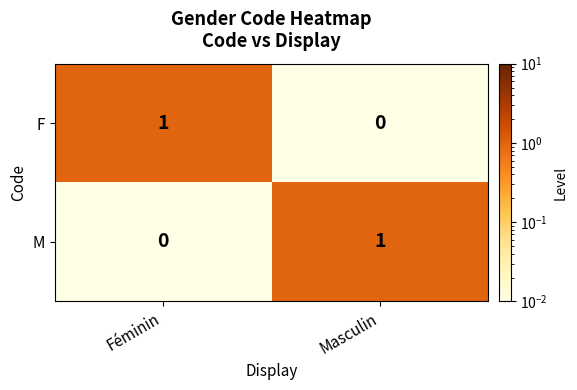

Which category has the lowest value in the F series?

Masculin